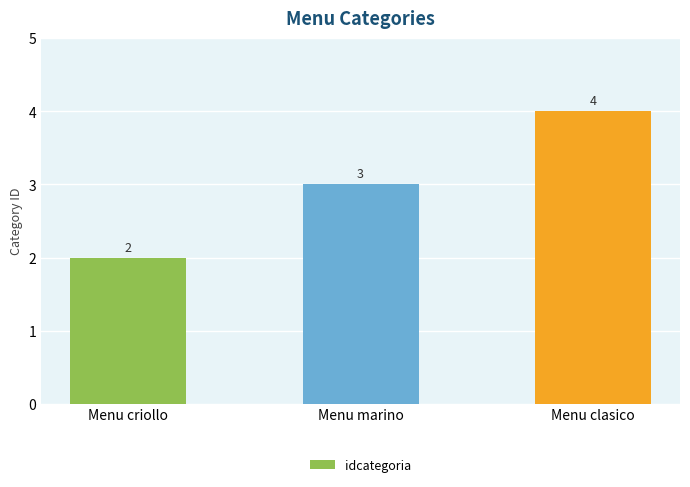

What is the average value?

3